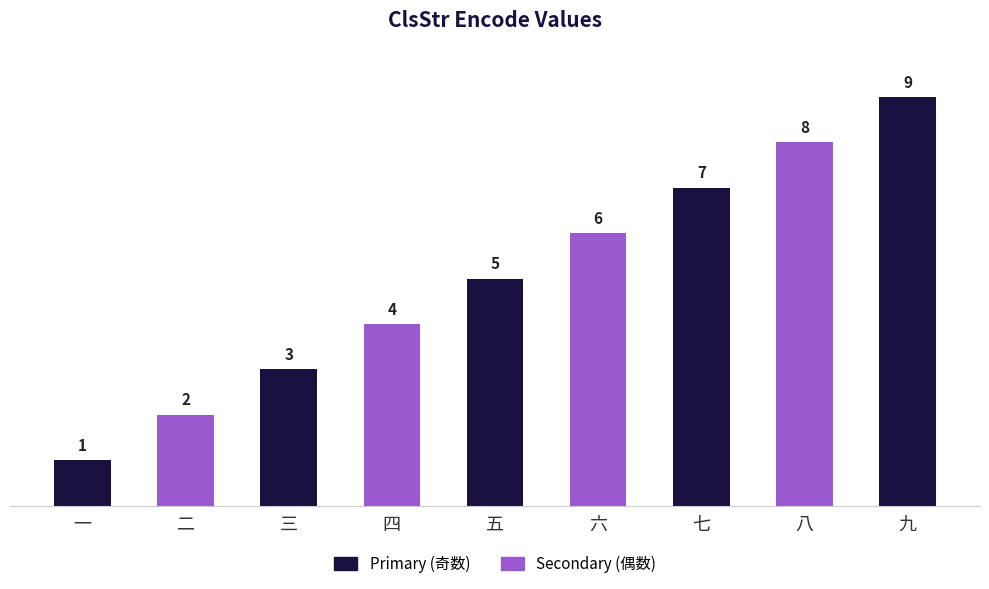

Where is the data nearest to the value 5?

五